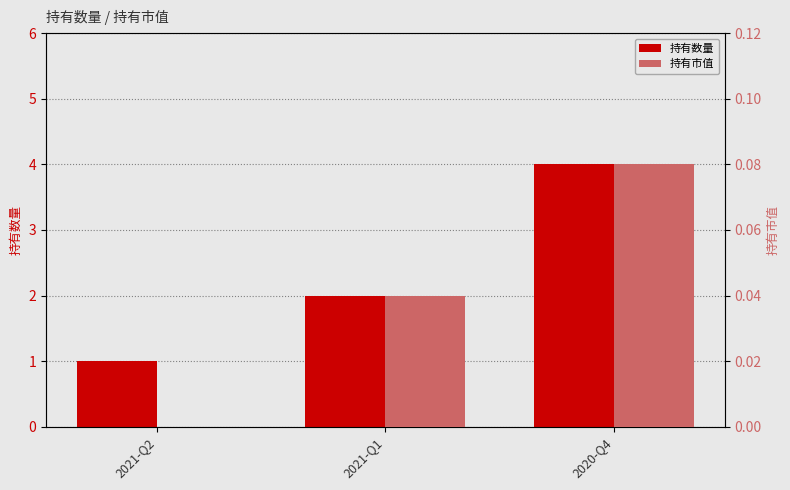

How many distinct data groups are displayed?

2